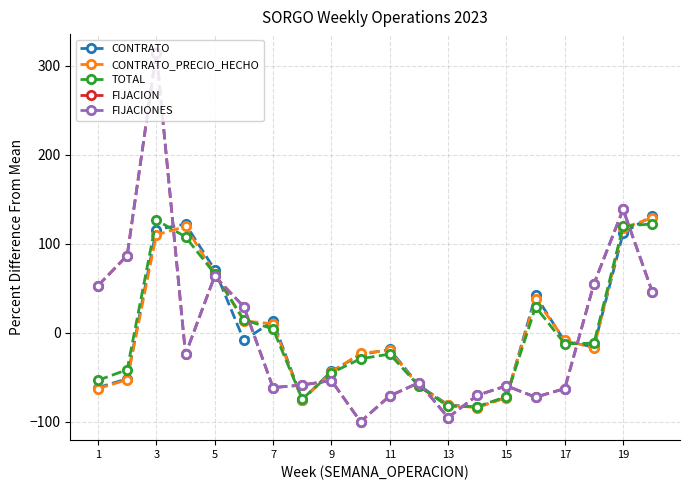

In CONTRATO_PRECIO_HECHO, how many points are lower than both neighbors (excluding endpoints)?

3